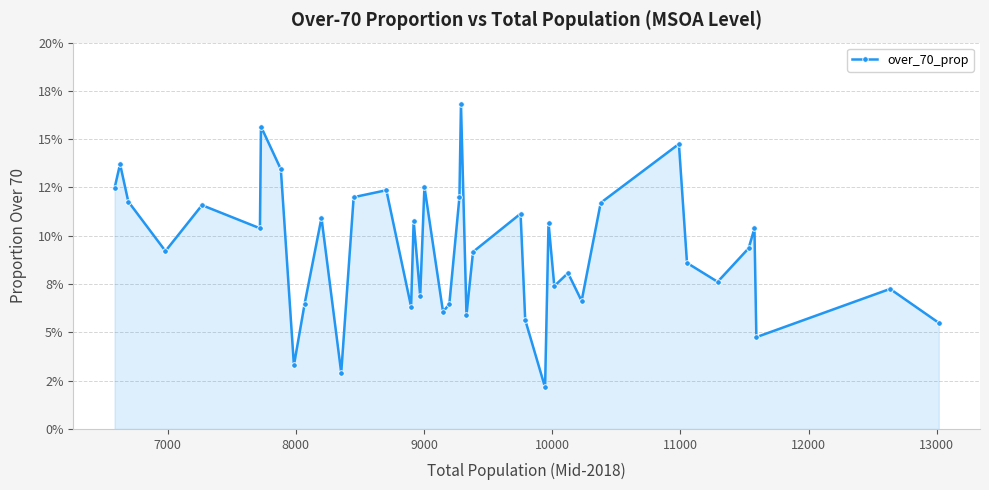

Is this an area chart (filled region under the line)?

Yes